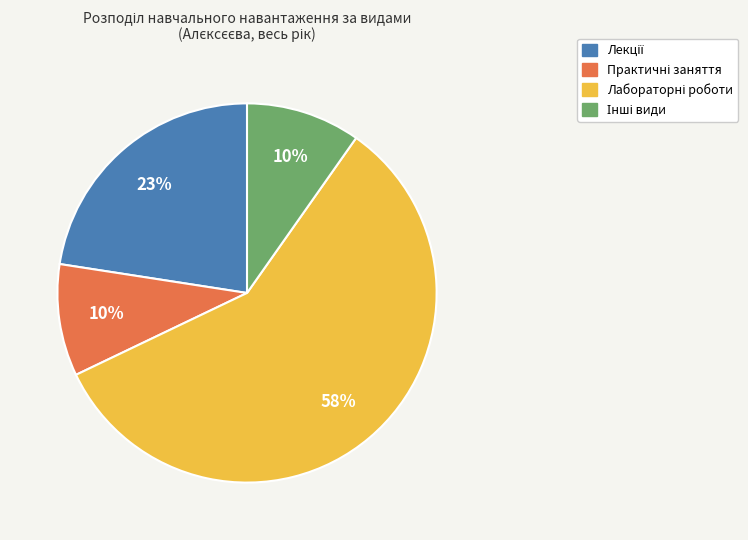

To the nearest percent, what is the average slice percentage?

25%